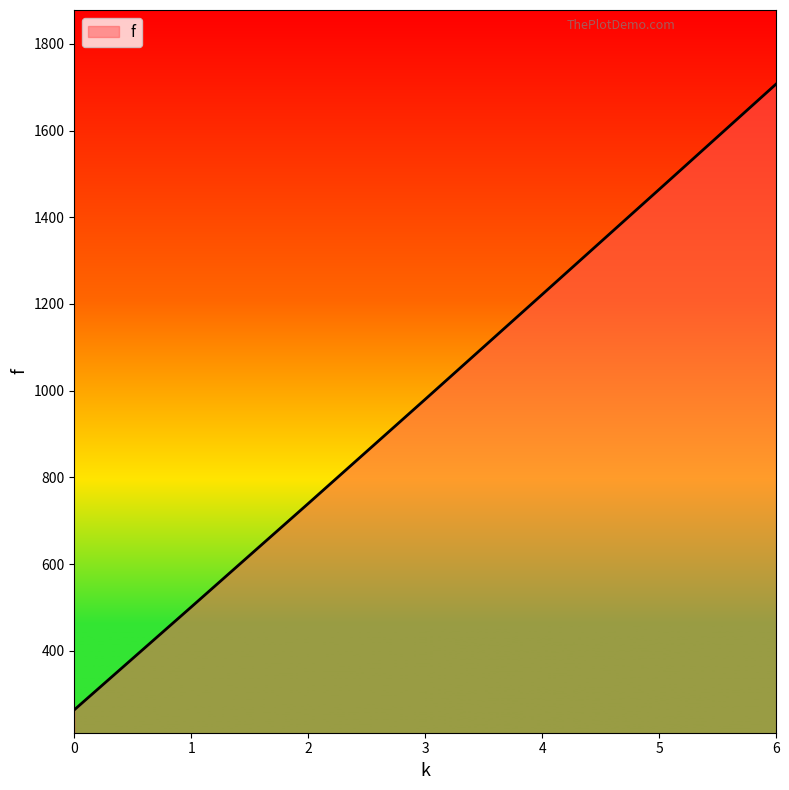

What value does the data have at 3?

980.1